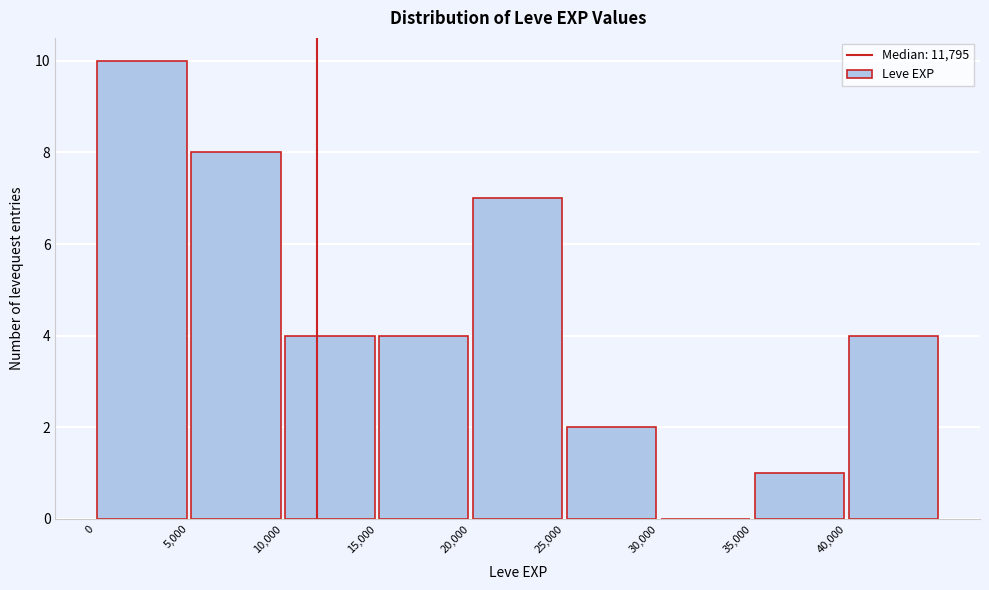

Reading left to right, list every bar in this chart as the range it spans on the x-axis followed by its height. The values are not printed on the chart, so give them approximately, as read against the axis.

0 to 5000: 10
5000 to 10000: 8
10000 to 15000: 4
15000 to 20000: 4
20000 to 25000: 7
25000 to 30000: 2
30000 to 35000: 0
35000 to 40000: 1
40000 to 45000: 4